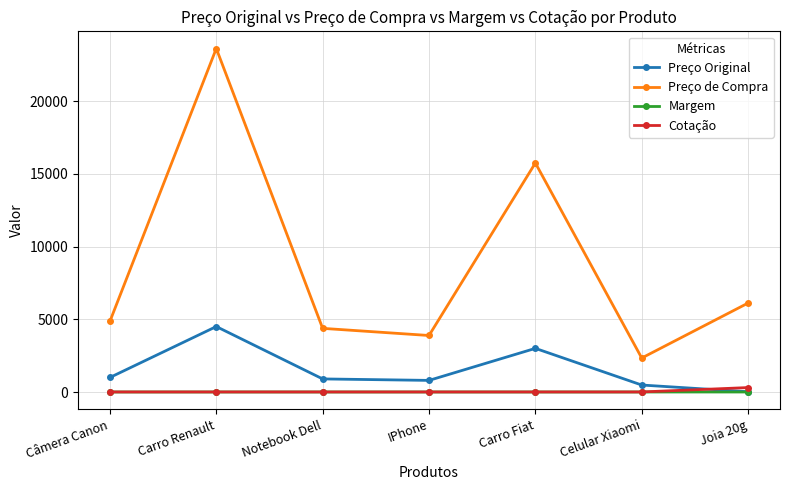

True or false: Preço Original has a value of 4500.0 at Carro Renault.

True